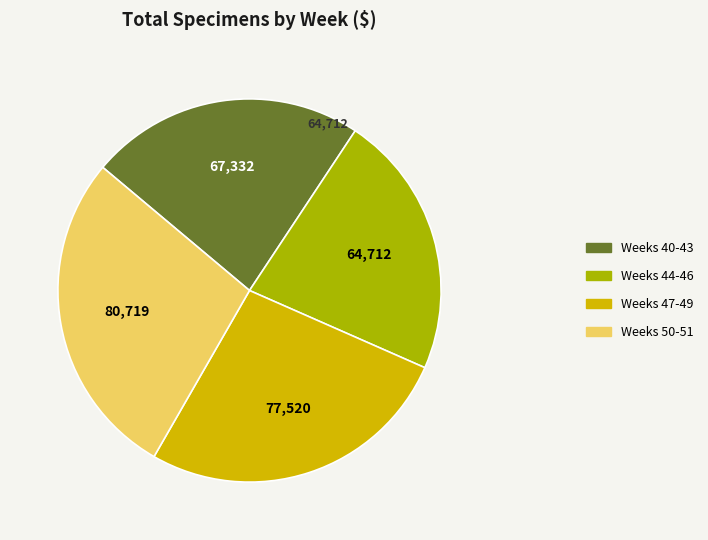

Is there a majority slice in this chart?

No